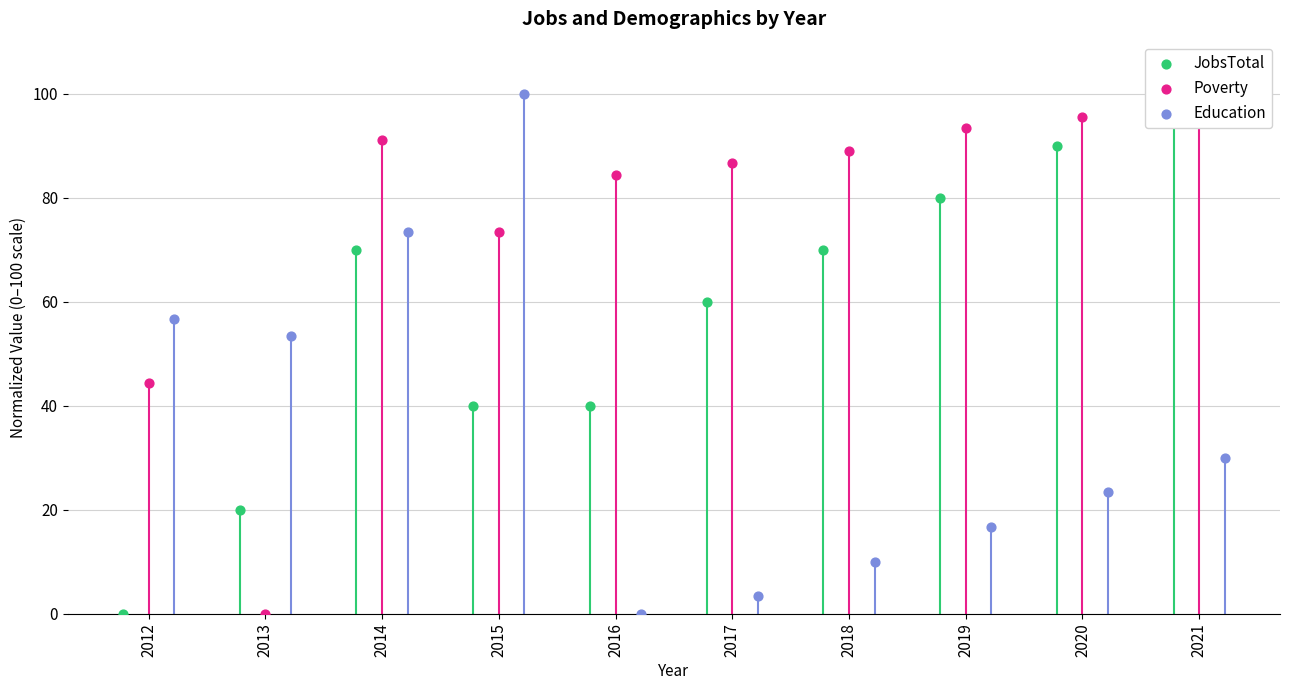

What is the total value across all series at 2016?

124.4